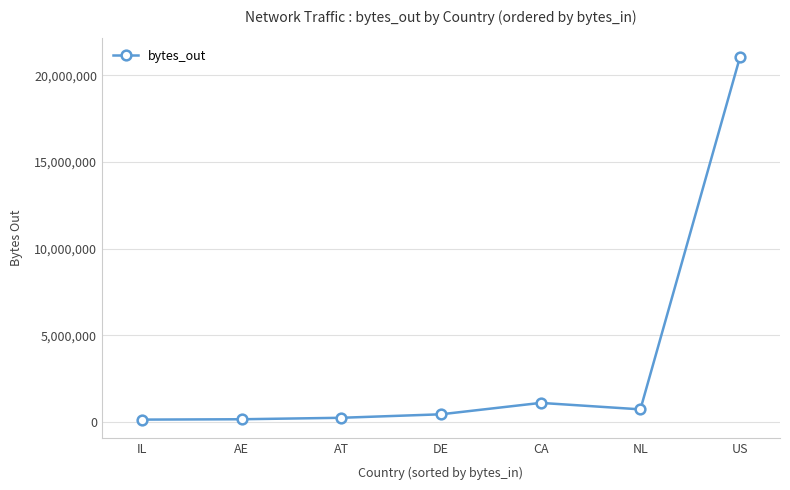

What is the greatest value displayed?

21078068